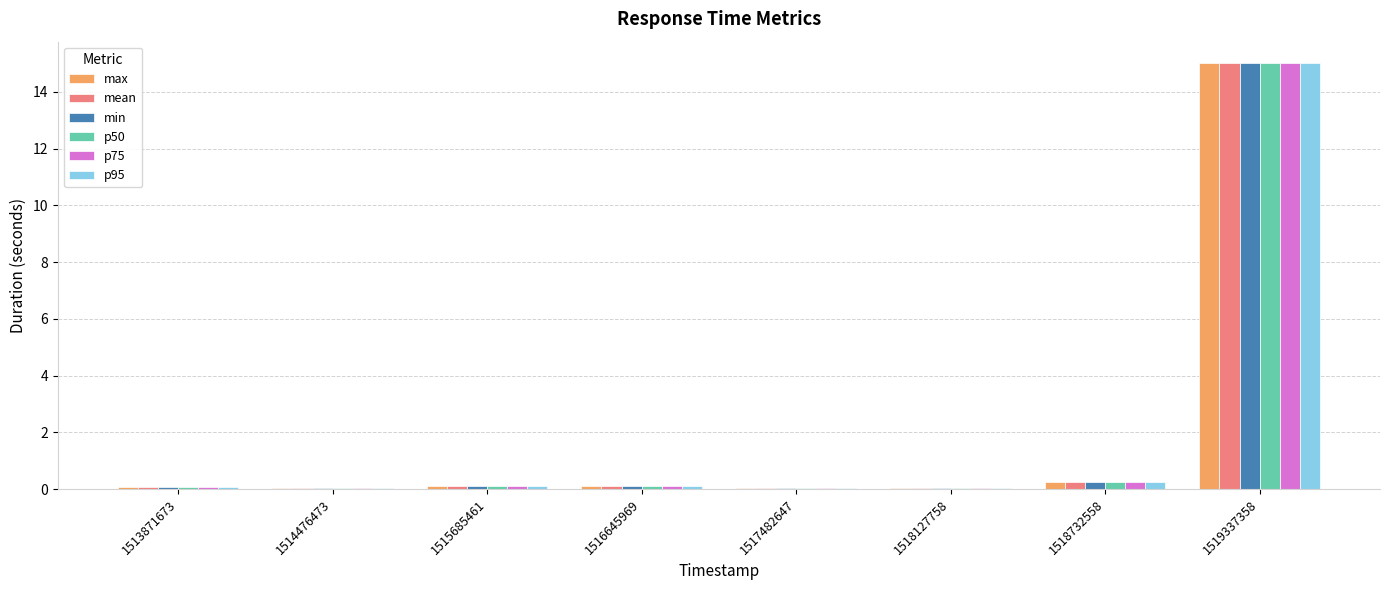

Is it true that min equals 0.1 at 1515685461?

True